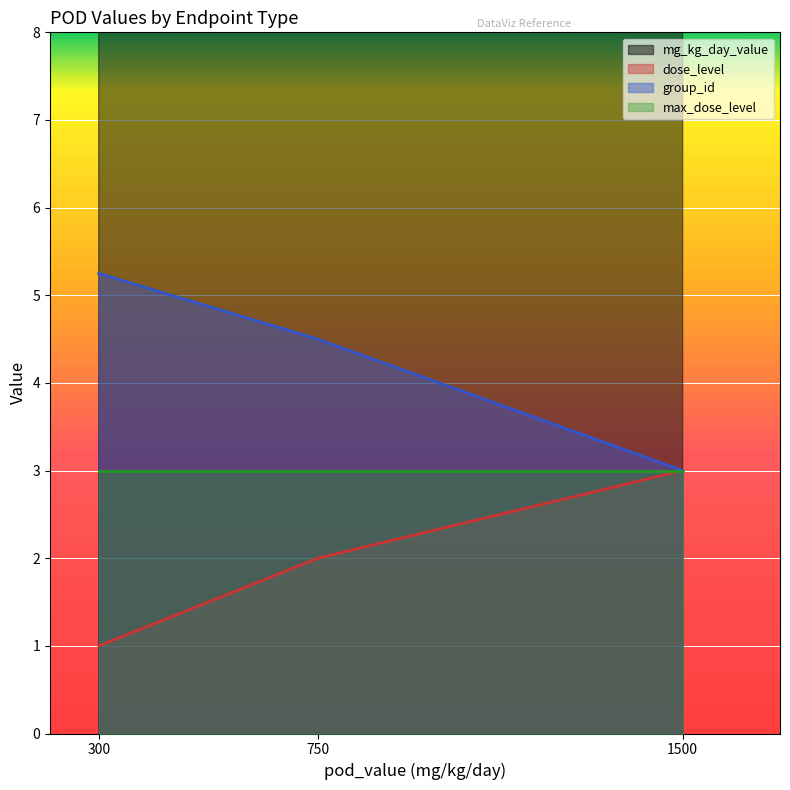

Which category has the highest value in the group_id series?

300